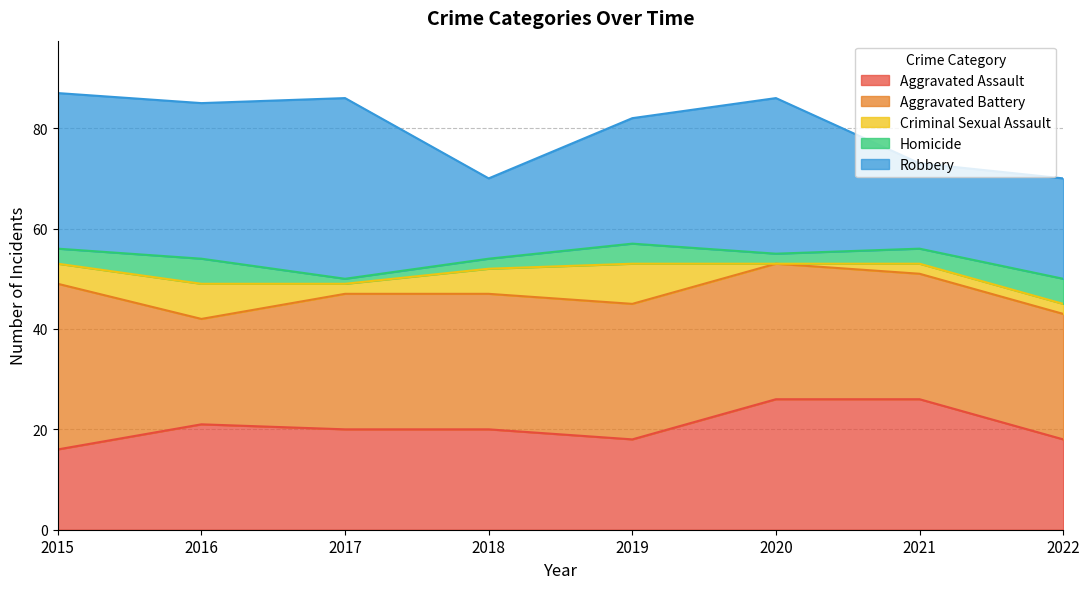

Which category has the lowest value in the Homicide series?

2017